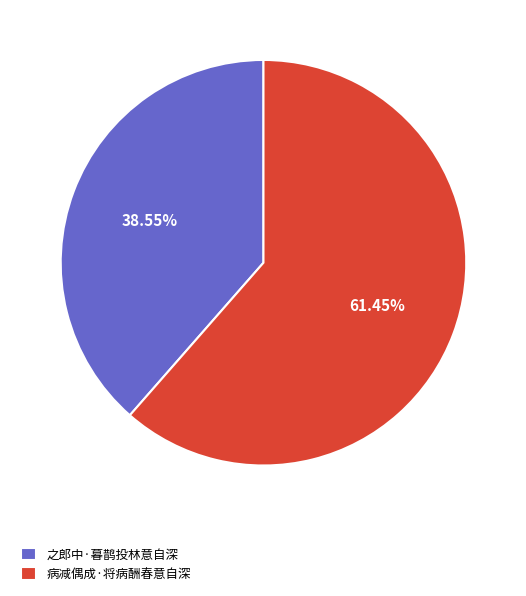

To the nearest percent, what percentage of the pie is 之郎中·暮鹊投林意自深?

39%